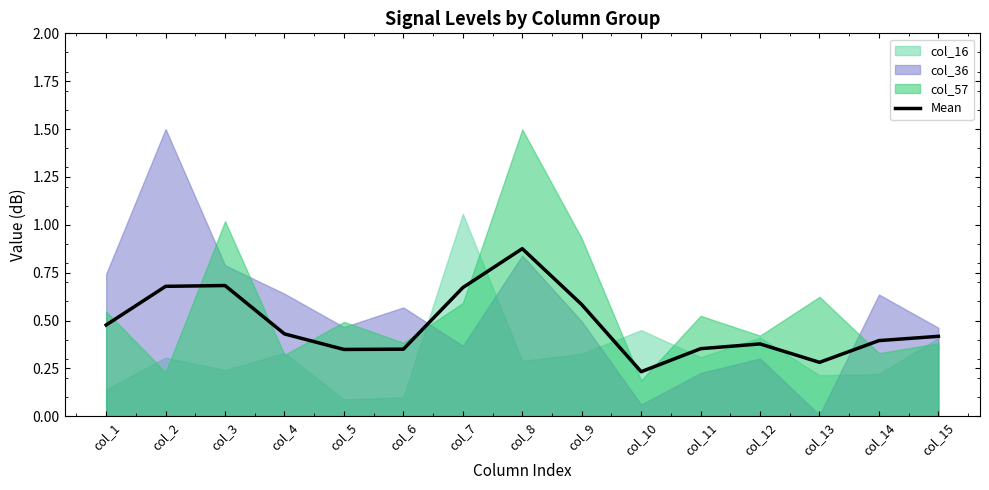

Reading left to right, list all the values displayed in this chart.

col_1=0.5	col_2=0.7	col_3=0.7	col_4=0.4	col_5=0.3	col_6=0.4	col_7=0.7	col_8=0.9	col_9=0.6	col_10=0.2	col_11=0.4	col_12=0.4	col_13=0.3	col_14=0.4	col_15=0.4